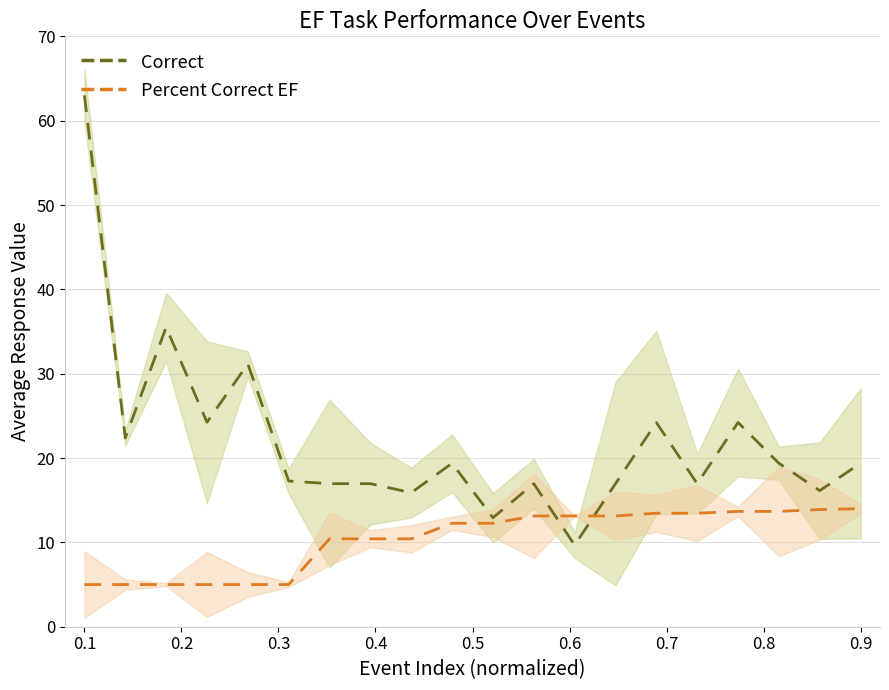

Does the chart have visible grid lines?

Yes